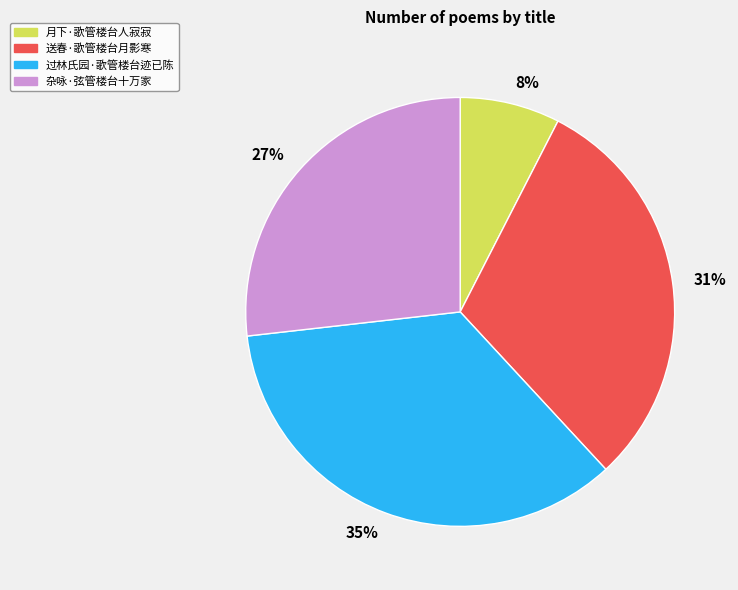

What percentage is the 送春·歌管楼台月影寒 slice, to the nearest percent?

31%